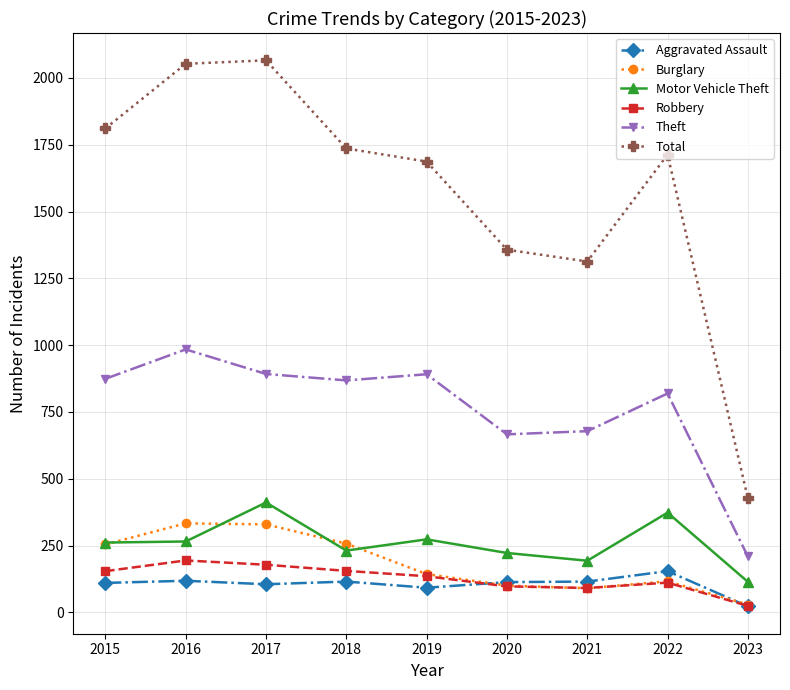

Is the value of Motor Vehicle Theft at 2015 greater than the value of Aggravated Assault at 2015?

Yes